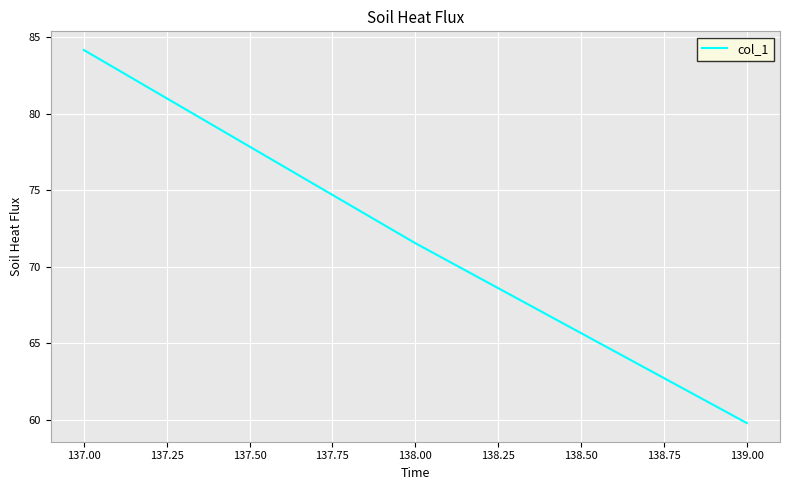

How many values exceed 71?

2